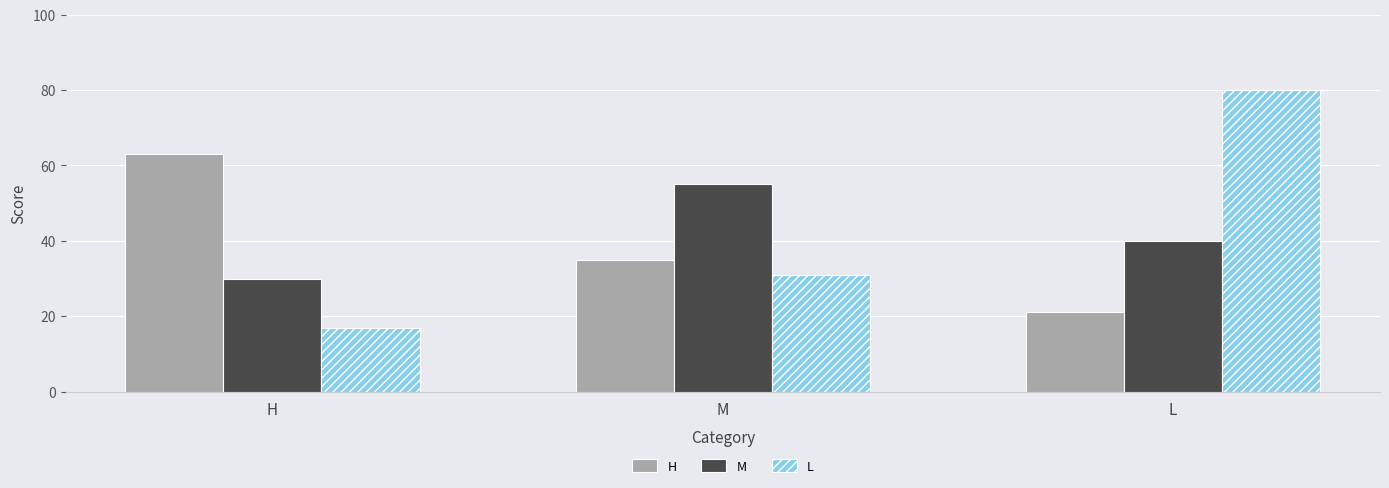

What is the label of the 3rd bar from the left?

L